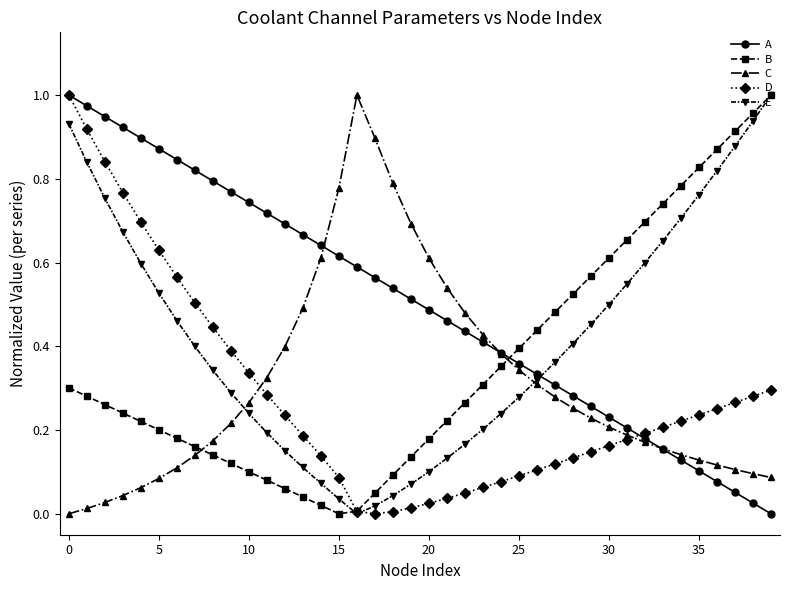

How many categories are shown in the chart?

40